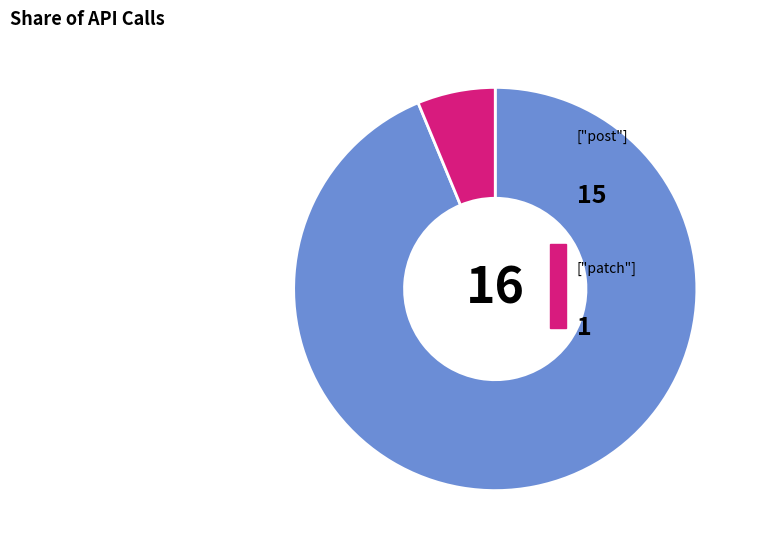

Is there any slice that represents more than half of the pie?

Yes